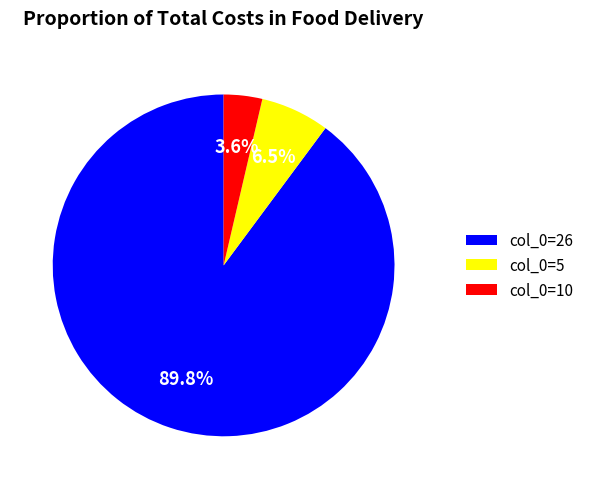

Is col_0=26 the majority of the pie?

Yes